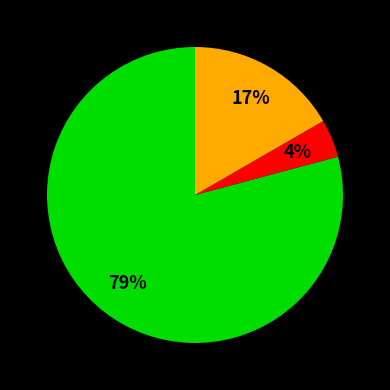

Is there any slice that represents more than half of the pie?

Yes